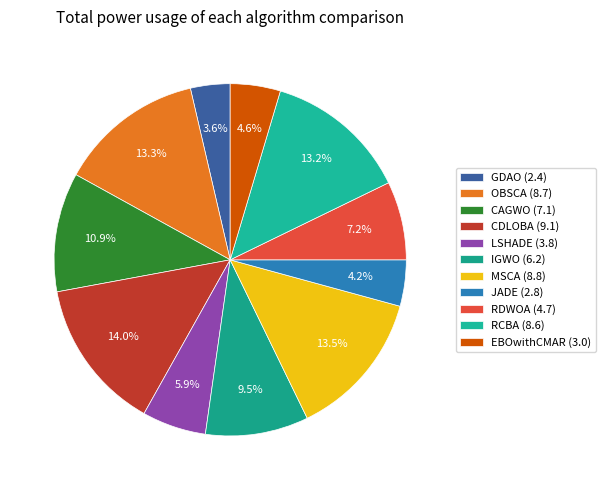

Between GDAO and CAGWO, which is larger?

CAGWO